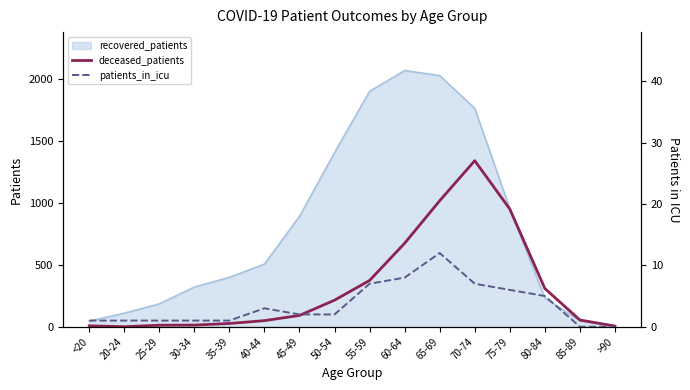

At which label does patients_in_icu reach its peak?

65-69